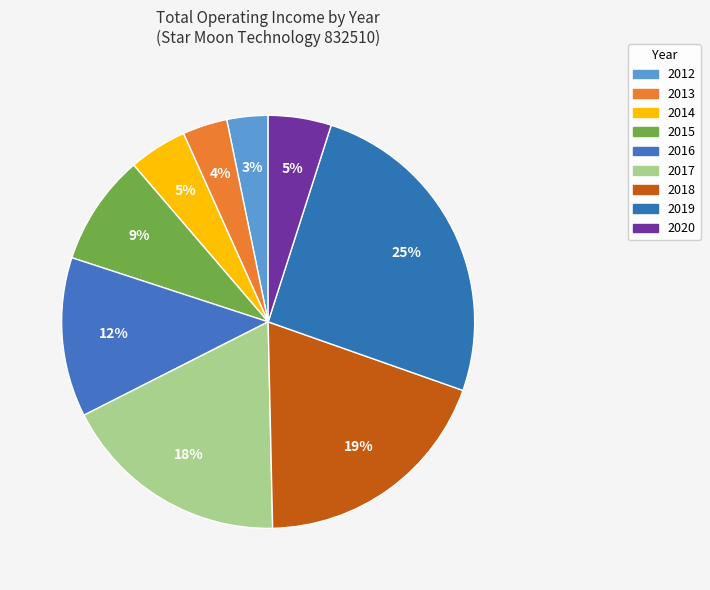

How many segments does this pie chart have?

9